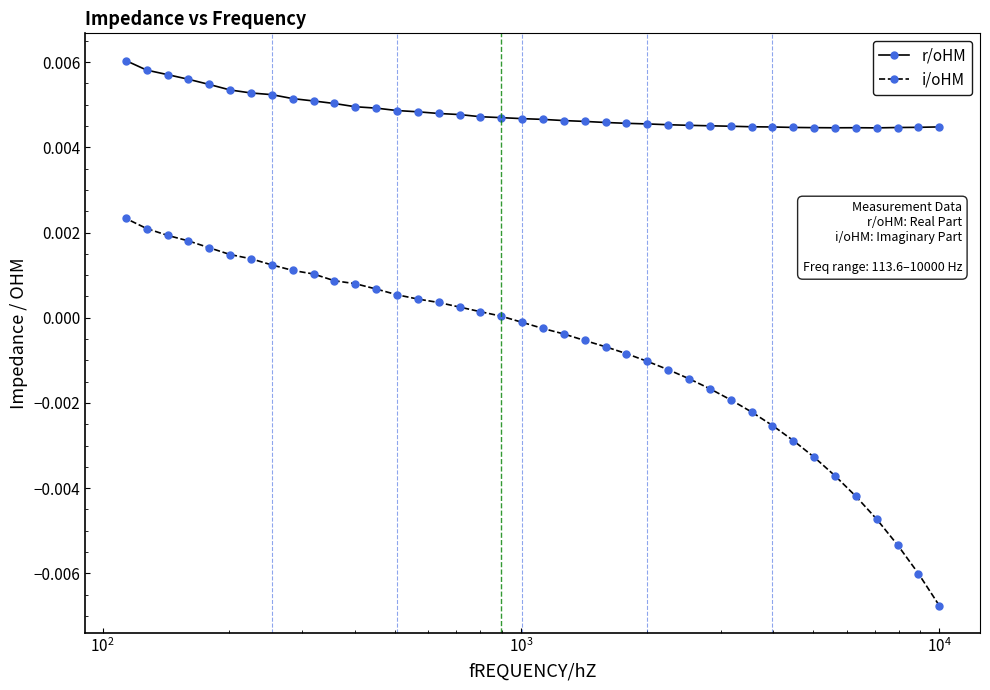

Rank the series by their average value, from highest to lowest.

r/oHM, i/oHM